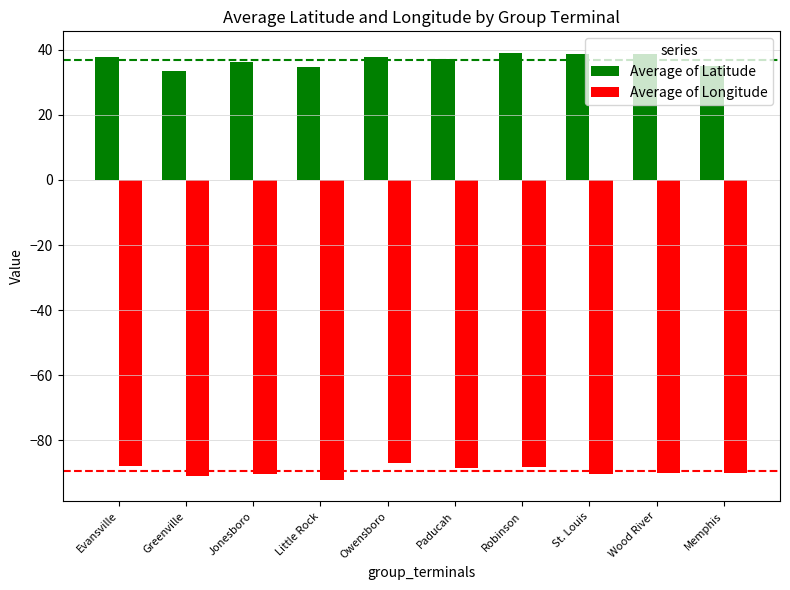

How many groups of bars are there?

10